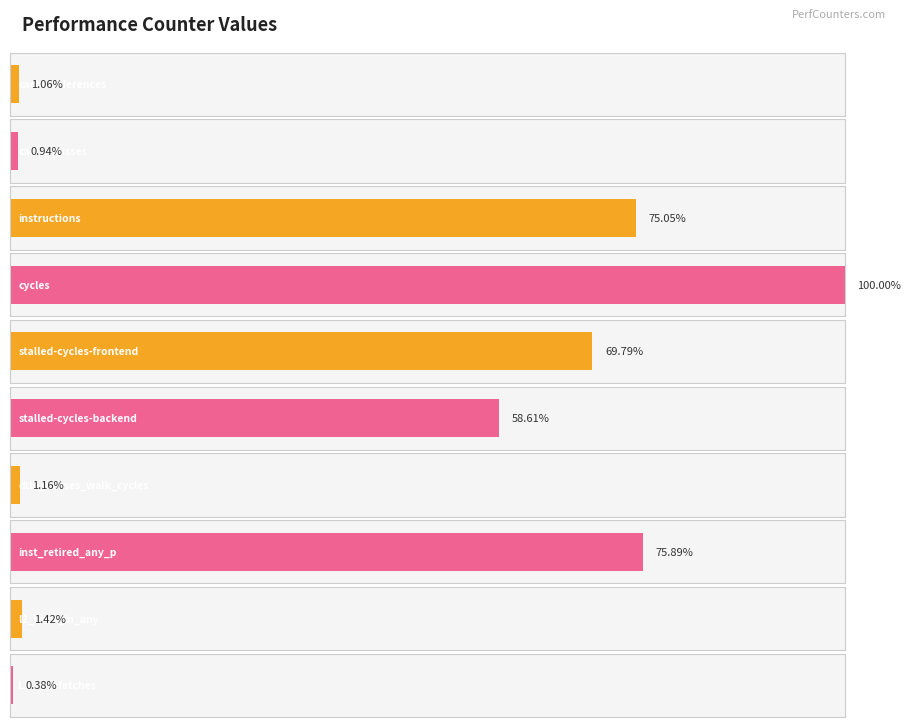

How many series are shown in this chart?

1